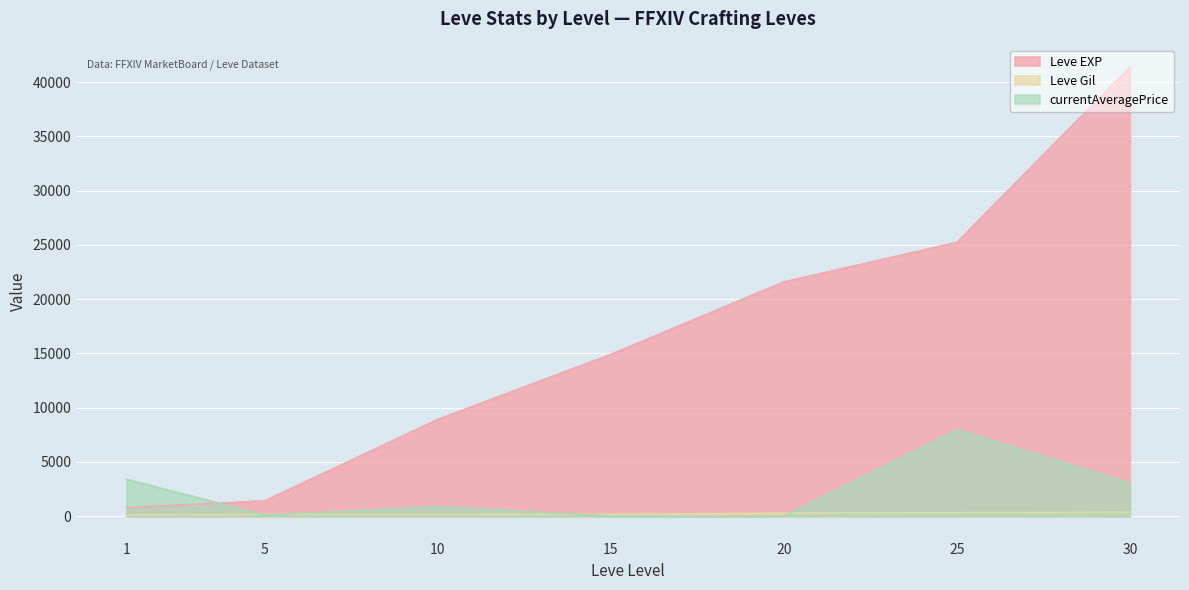

Reading left to right, what are all the values shown in this chart?

Leve EXP: 800.0	1420.0	8930.0	14920.0	21600.0	25250.0	41410.0
Leve Gil: 113.0	169.0	169.0	172.0	281.0	326.0	372.0
currentAveragePrice: 3405.1	101.1	889.7	0.0	5.5	7974.8	3040.0